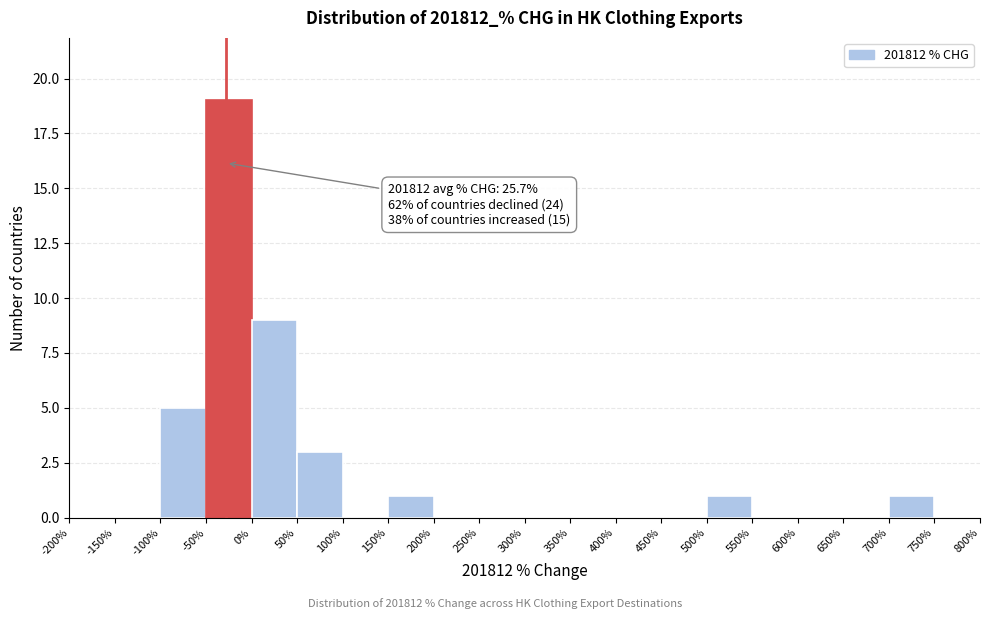

Which range on the x-axis has the tallest bar?

-50% to 0%